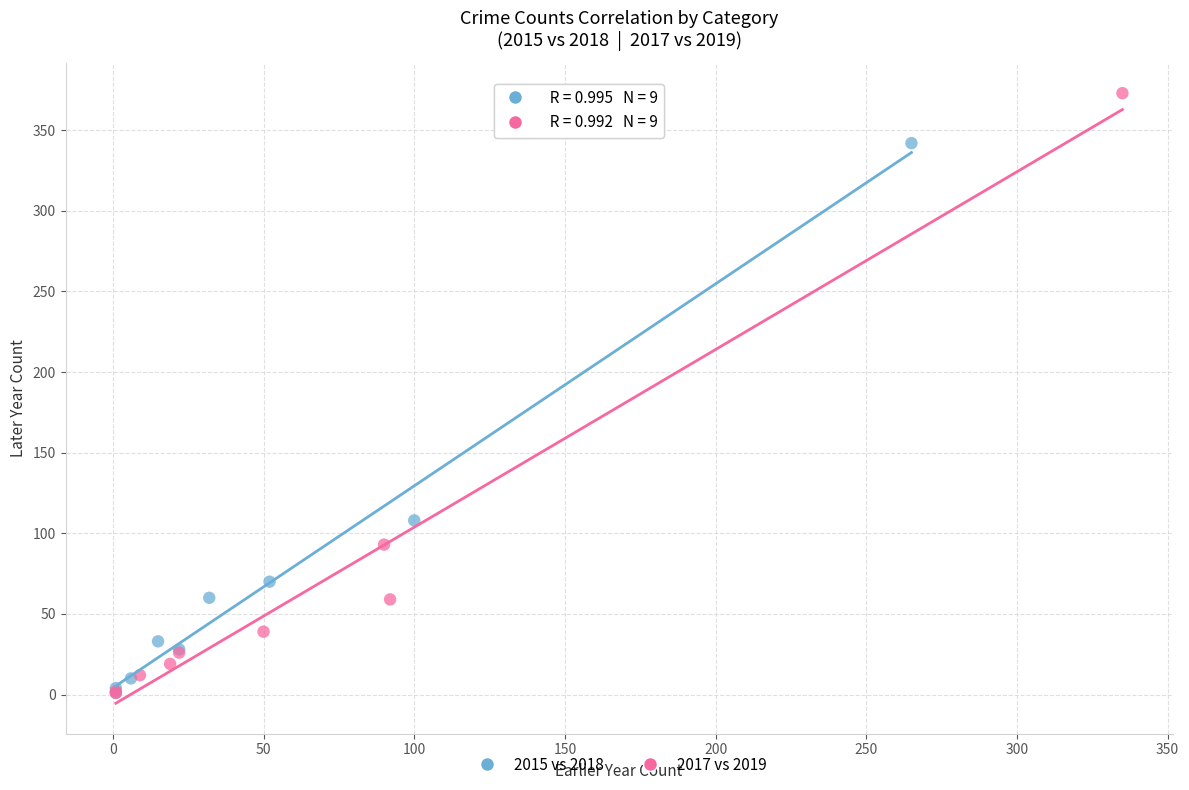

Which series has the widest spread of Y values?

2017 vs 2019